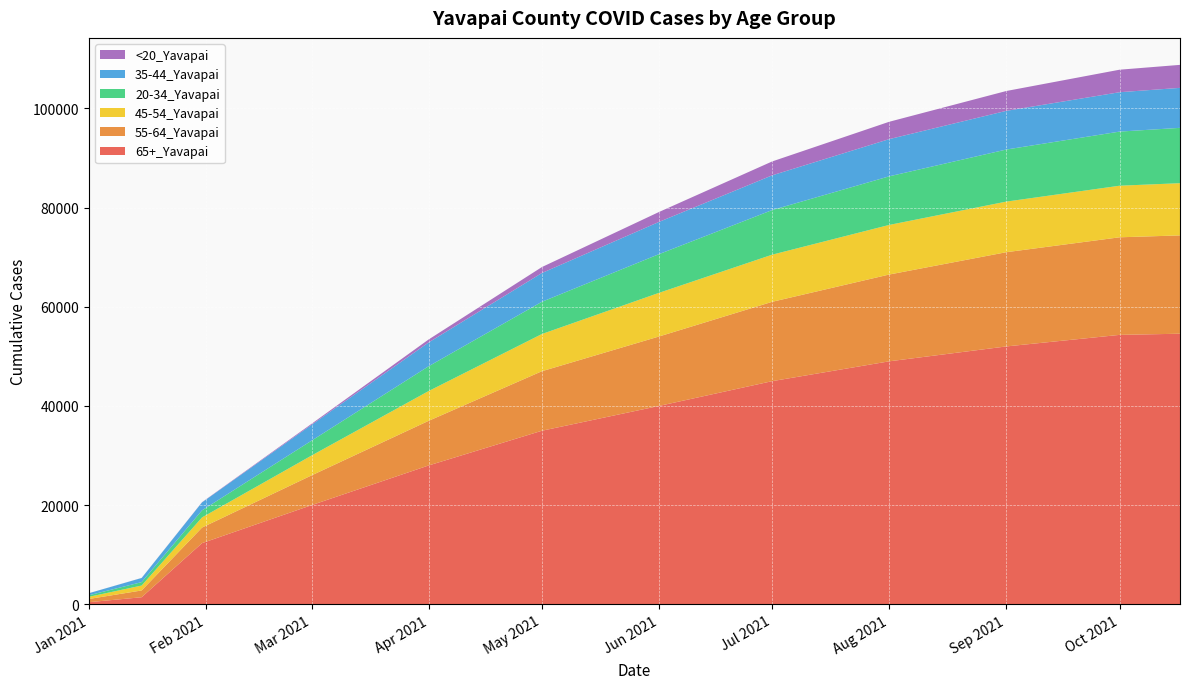

Reading left to right, list all the values displayed in this chart.

65+_Yavapai: 1/1/2021=433	1/15/2021=1433	1/31/2021=12344	3/1/2021=20000	4/1/2021=28000	5/1/2021=35000	6/1/2021=40000	7/1/2021=45000	8/1/2021=49000	9/1/2021=52000	10/1/2021=54330	10/17/2021=54564
55-64_Yavapai: 1/1/2021=645	1/15/2021=1368	1/31/2021=3141	3/1/2021=6000	4/1/2021=9000	5/1/2021=12000	6/1/2021=14000	7/1/2021=16000	8/1/2021=17500	9/1/2021=19000	10/1/2021=19674	10/17/2021=19824
45-54_Yavapai: 1/1/2021=435	1/15/2021=992	1/31/2021=2043	3/1/2021=4000	4/1/2021=6000	5/1/2021=7500	6/1/2021=8800	7/1/2021=9500	8/1/2021=10000	9/1/2021=10200	10/1/2021=10400	10/17/2021=10526
20-34_Yavapai: 1/1/2021=313	1/15/2021=687	1/31/2021=1428	3/1/2021=3000	4/1/2021=5000	5/1/2021=6500	6/1/2021=7800	7/1/2021=9000	8/1/2021=9800	9/1/2021=10500	10/1/2021=10911	10/17/2021=11158
35-44_Yavapai: 1/1/2021=411	1/15/2021=835	1/31/2021=1608	3/1/2021=3200	4/1/2021=4800	5/1/2021=5800	6/1/2021=6500	7/1/2021=7000	8/1/2021=7500	9/1/2021=7800	10/1/2021=7940	10/17/2021=8062
<20_Yavapai: 1/1/2021=6	1/15/2021=14	1/31/2021=41	3/1/2021=200	4/1/2021=600	5/1/2021=1200	6/1/2021=2000	7/1/2021=2800	8/1/2021=3500	9/1/2021=4000	10/1/2021=4539	10/17/2021=4636